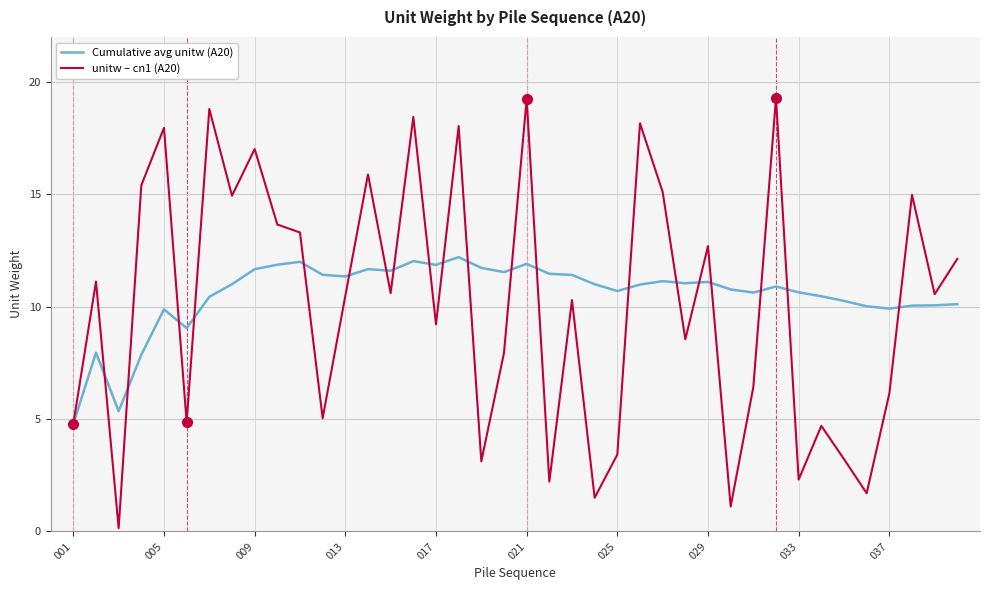

List the series in order of their peak value, highest first.

unitw – cn1 (A20), Cumulative avg unitw (A20)